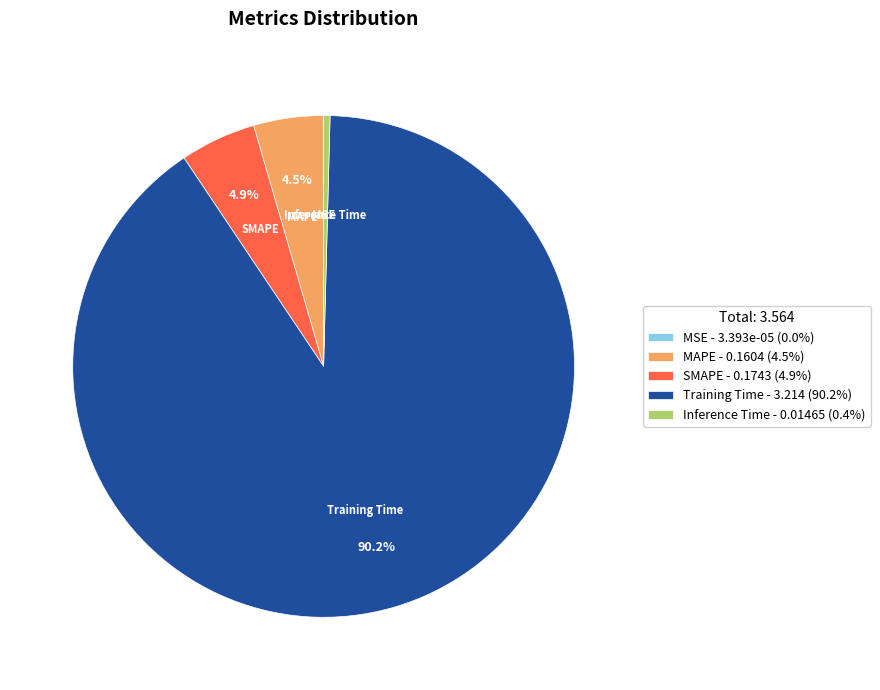

Do Training Time and SMAPE together represent more than half of the pie?

Yes